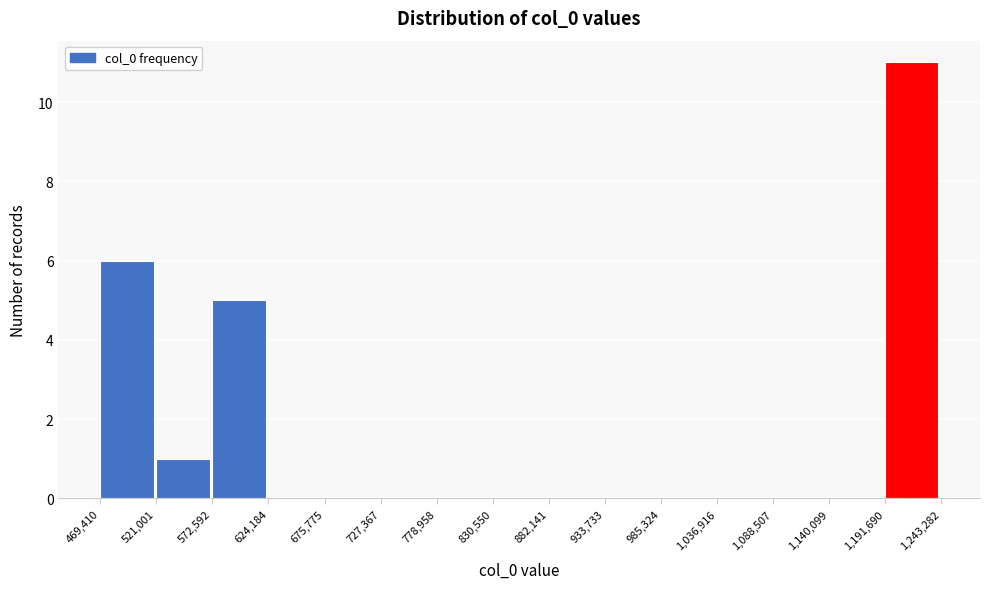

What is the height of the bar covering 521,001 to 572,592 on the x-axis? The values are not printed on the chart, so give them approximately, as read against the axis.

1